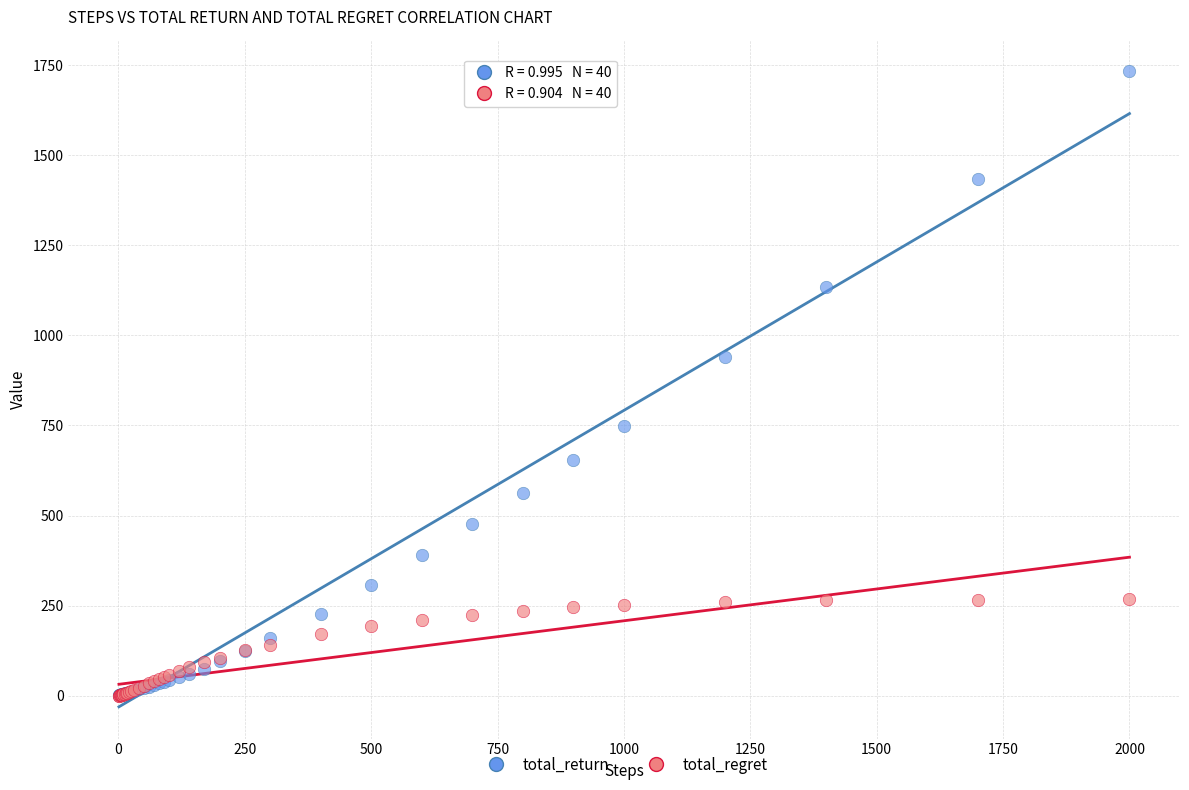

In the total_return series, what Y value is closest to 866?

939.6